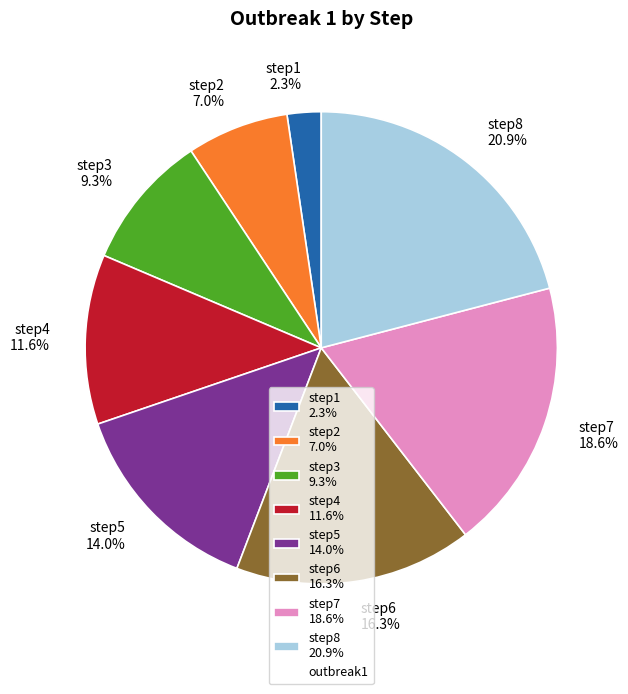

What percentage is the step1 slice, to the nearest percent?

2%